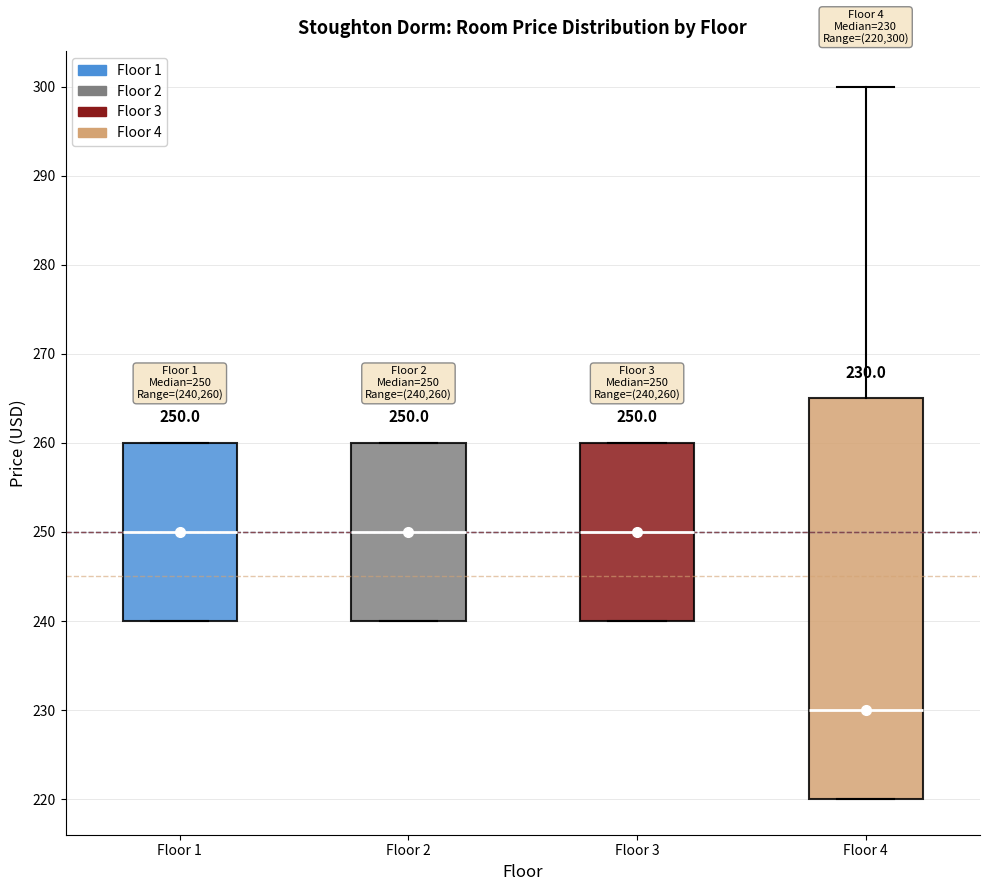

Comparing the boxes themselves (not the whiskers), which one is the tallest?

Floor 4